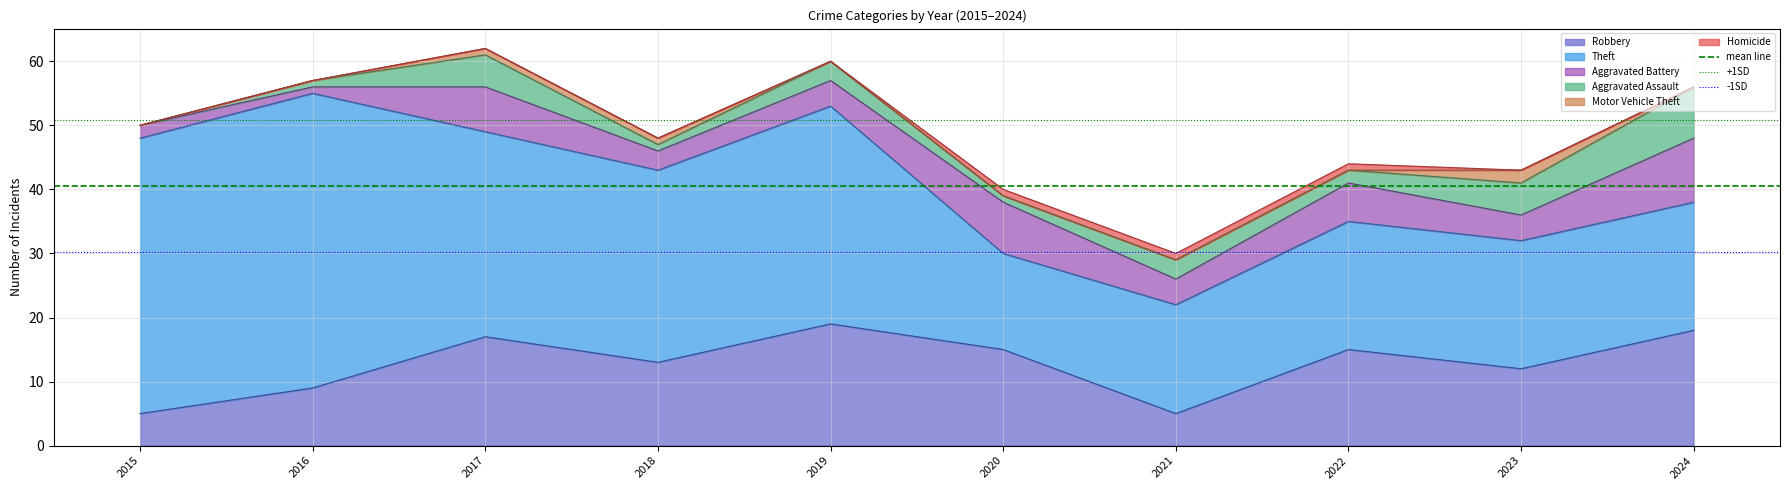

The value of Robbery at 2016 is 9. True or false?

True